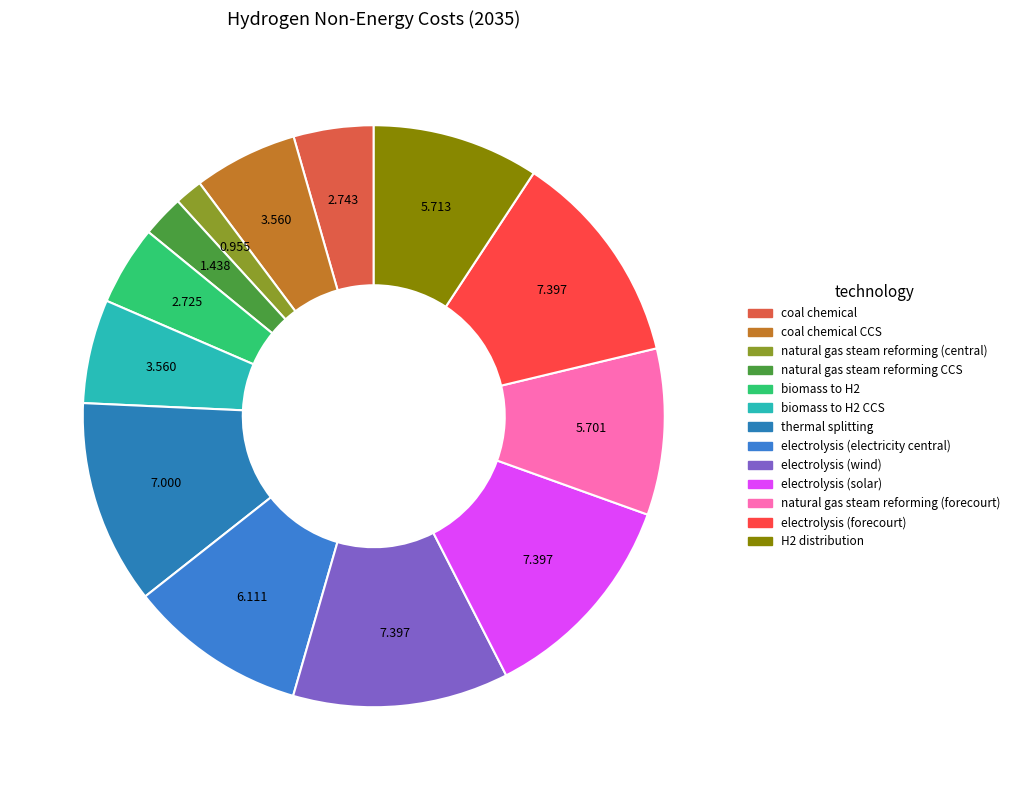

Count the number of slices in the pie.

13